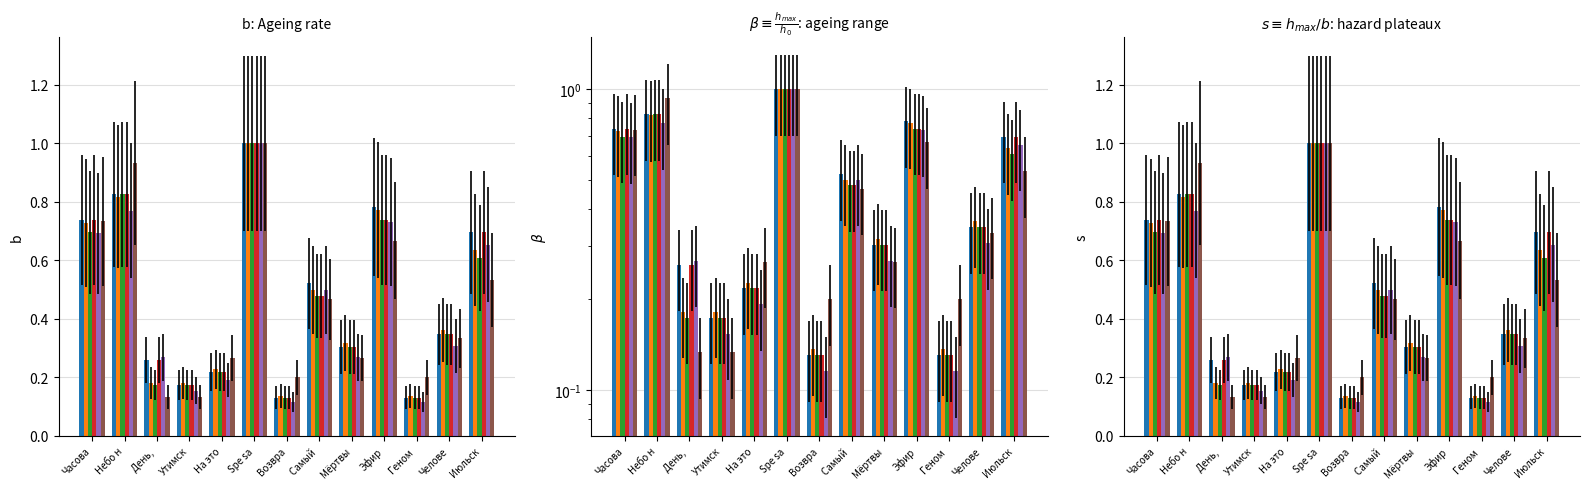

What is the label of the 9th bar from the right?

На это